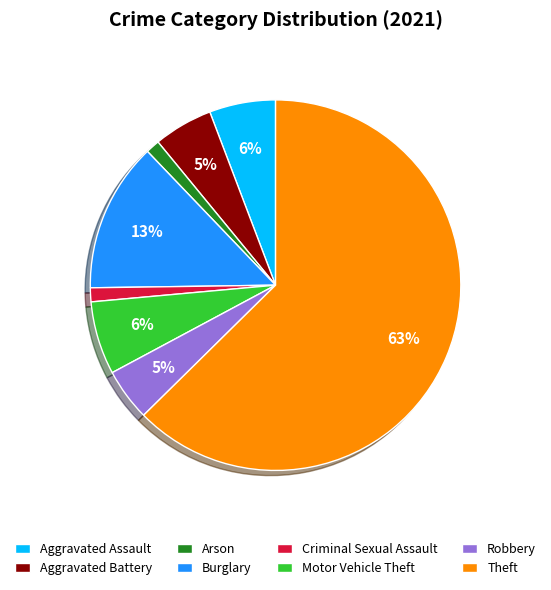

To the nearest percent, what portion does Robbery represent?

5%